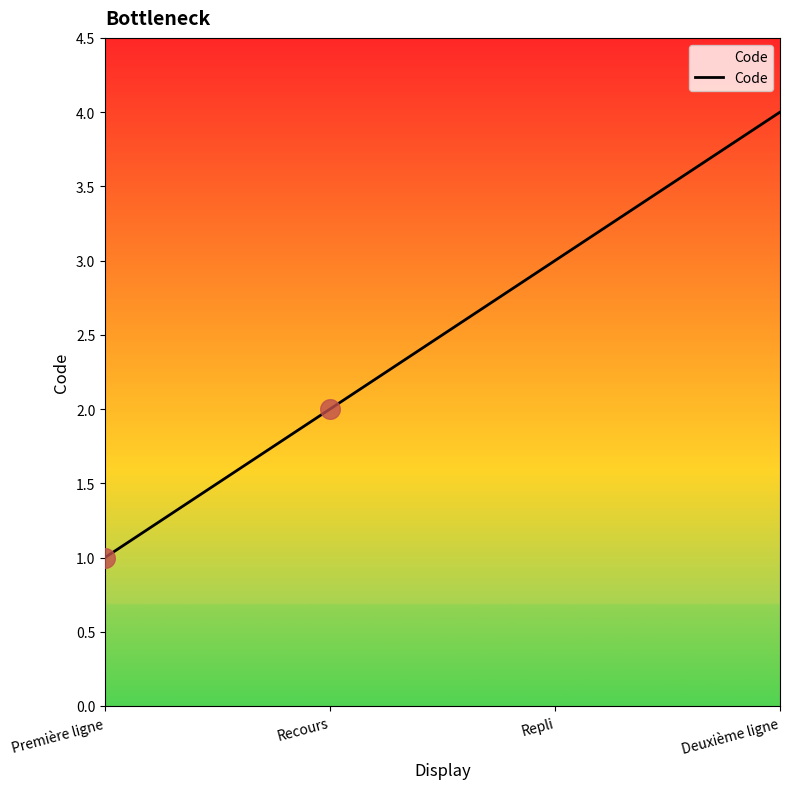

What is the change in value from Recours to Deuxième ligne?

+2